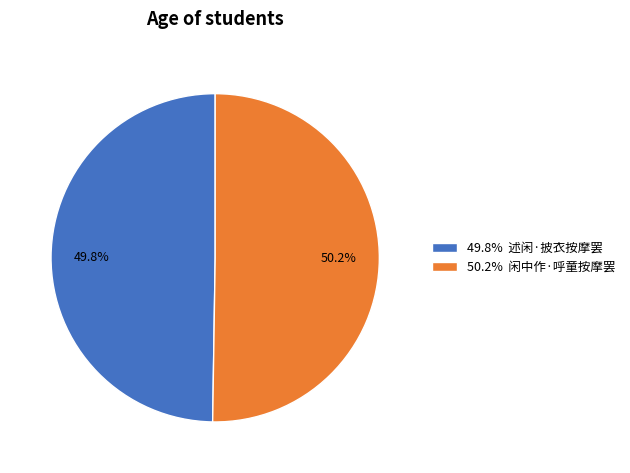

Is there a majority slice in this chart?

Yes